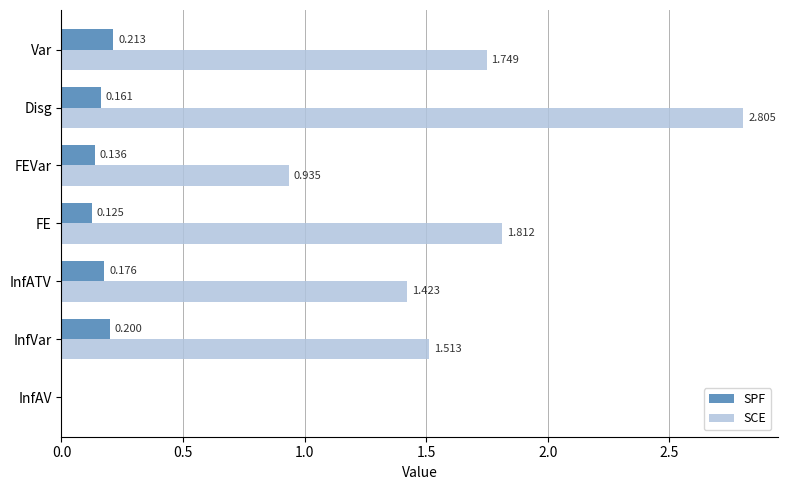

Is the value of SCE at FEVar greater than the value of SPF at FE?

Yes